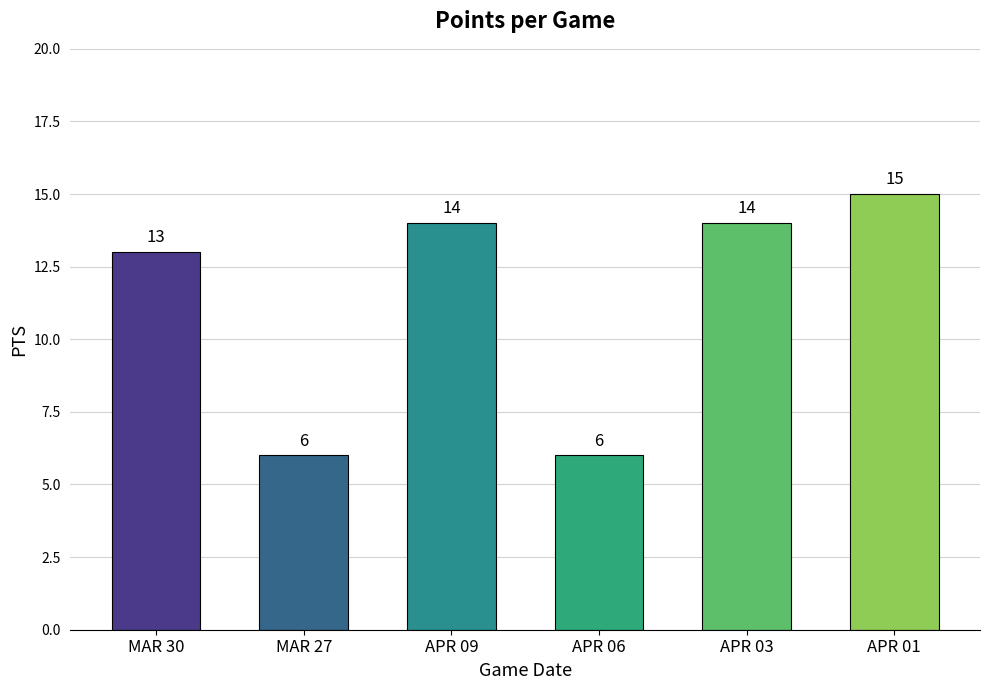

How many data points does each series have?

6